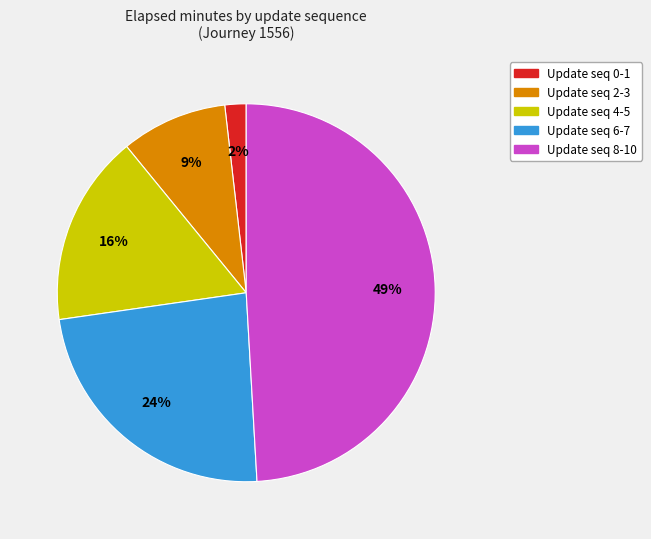

Is it true that Update seq 4-5 is 27% of the pie?

False